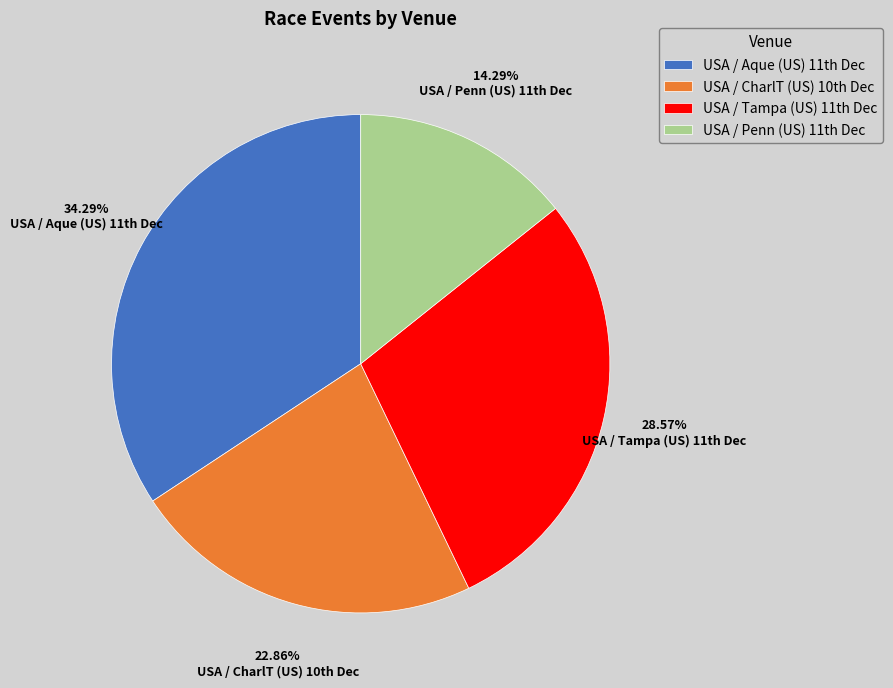

Rank the categories by value from highest to lowest.

USA / Aque (US) 11th Dec, USA / Tampa (US) 11th Dec, USA / CharlT (US) 10th Dec, USA / Penn (US) 11th Dec